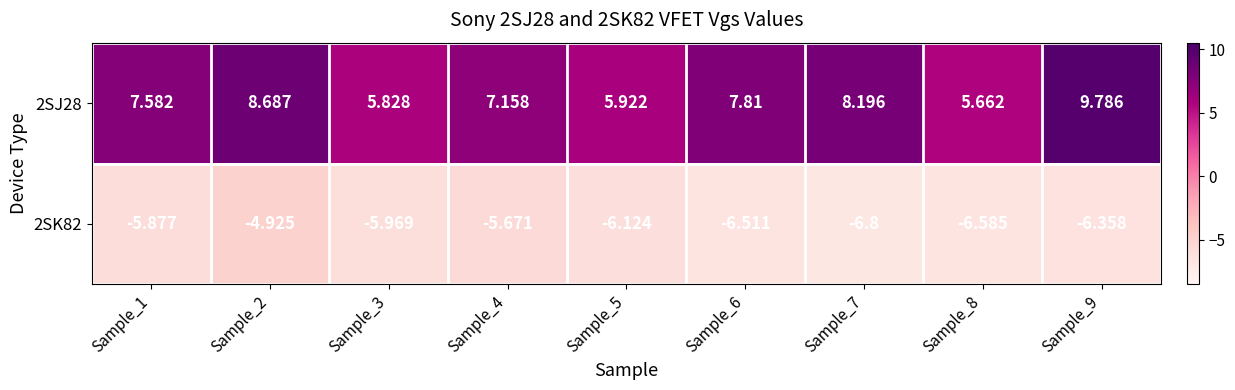

Is the value of 2SK82 at Sample_1 greater than the value of 2SJ28 at Sample_3?

No